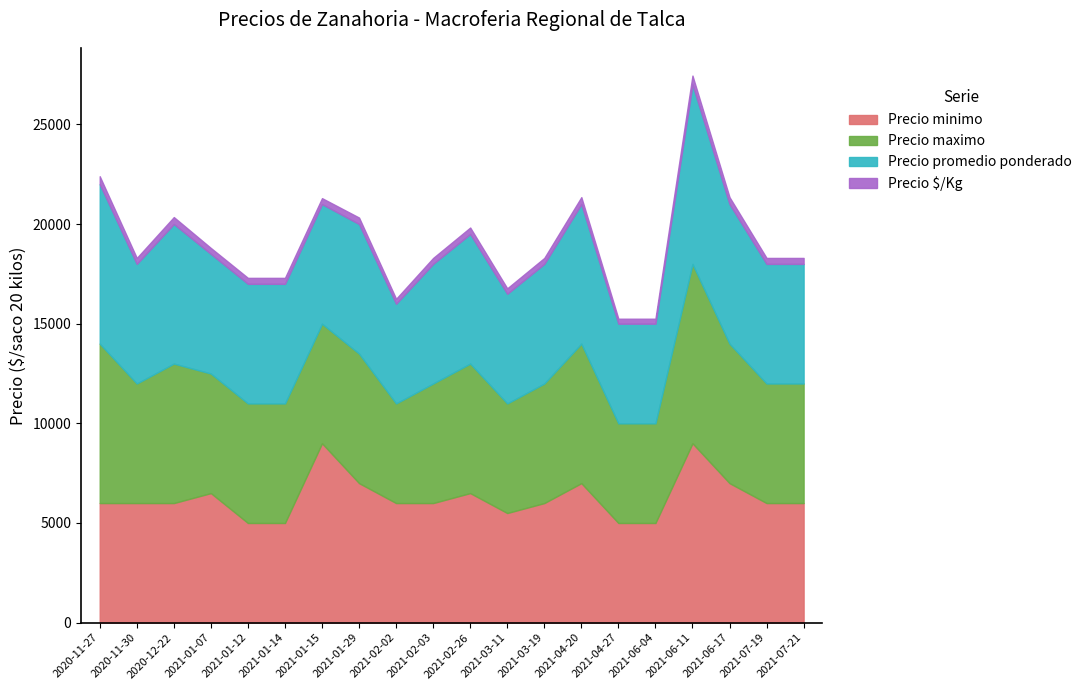

Reading right to left, extract all data points from this chart.

Precio minimo: 6000	6000	7000	9000	5000	5000	7000	6000	5500	6500	6000	6000	7000	9000	5000	5000	6500	6000	6000	6000
Precio maximo: 6000	6000	7000	9000	5000	5000	7000	6000	5500	6500	6000	5000	6500	6000	6000	6000	6000	7000	6000	8000
Precio promedio ponderado: 6000	6000	7000	9000	5000	5000	7000	6000	5500	6500	6000	5000	6500	6000	6000	6000	6000	7000	6000	8000
Precio $/Kg: 300	300	350	450	250	250	350	300	275	325	300	250	325	300	300	300	300	350	300	400